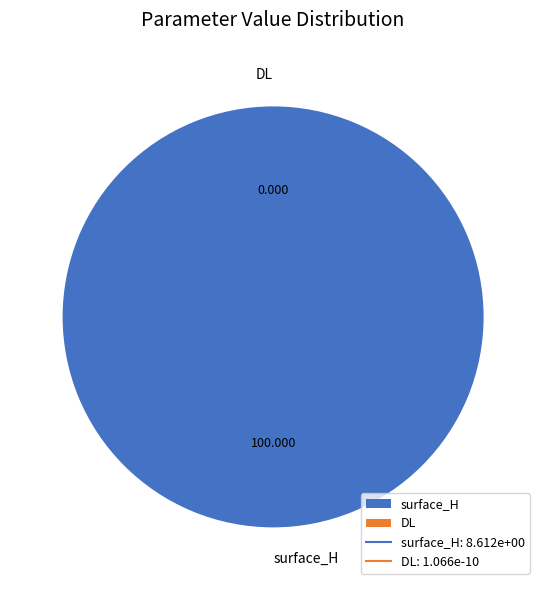

How many segments does this pie chart have?

2